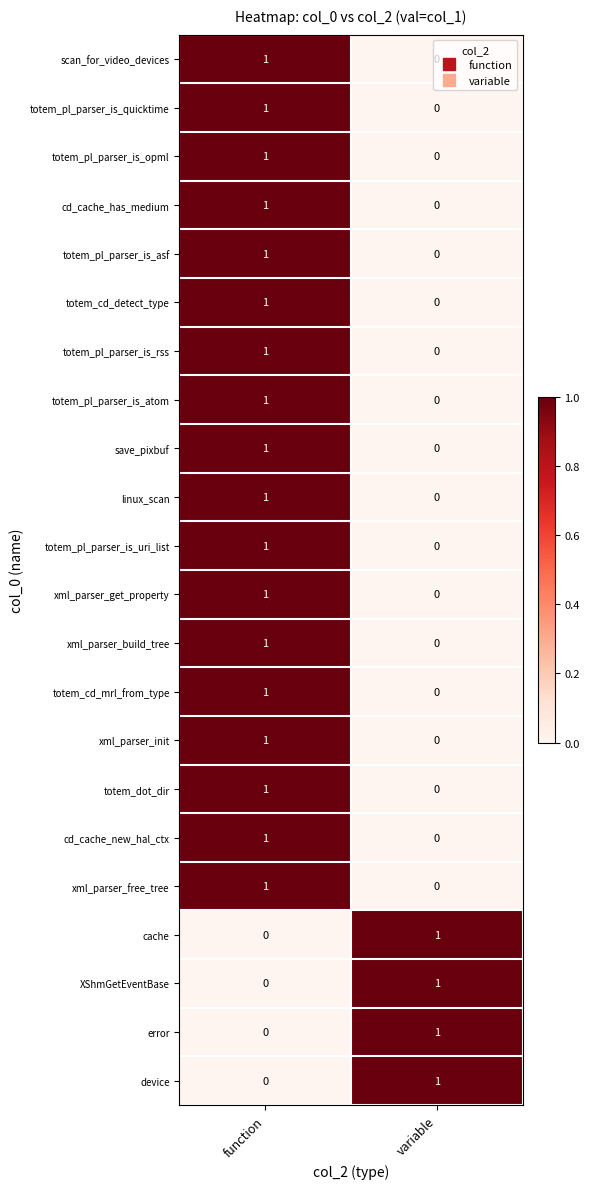

Which category has the lowest value in the cd_cache_has_medium series?

variable